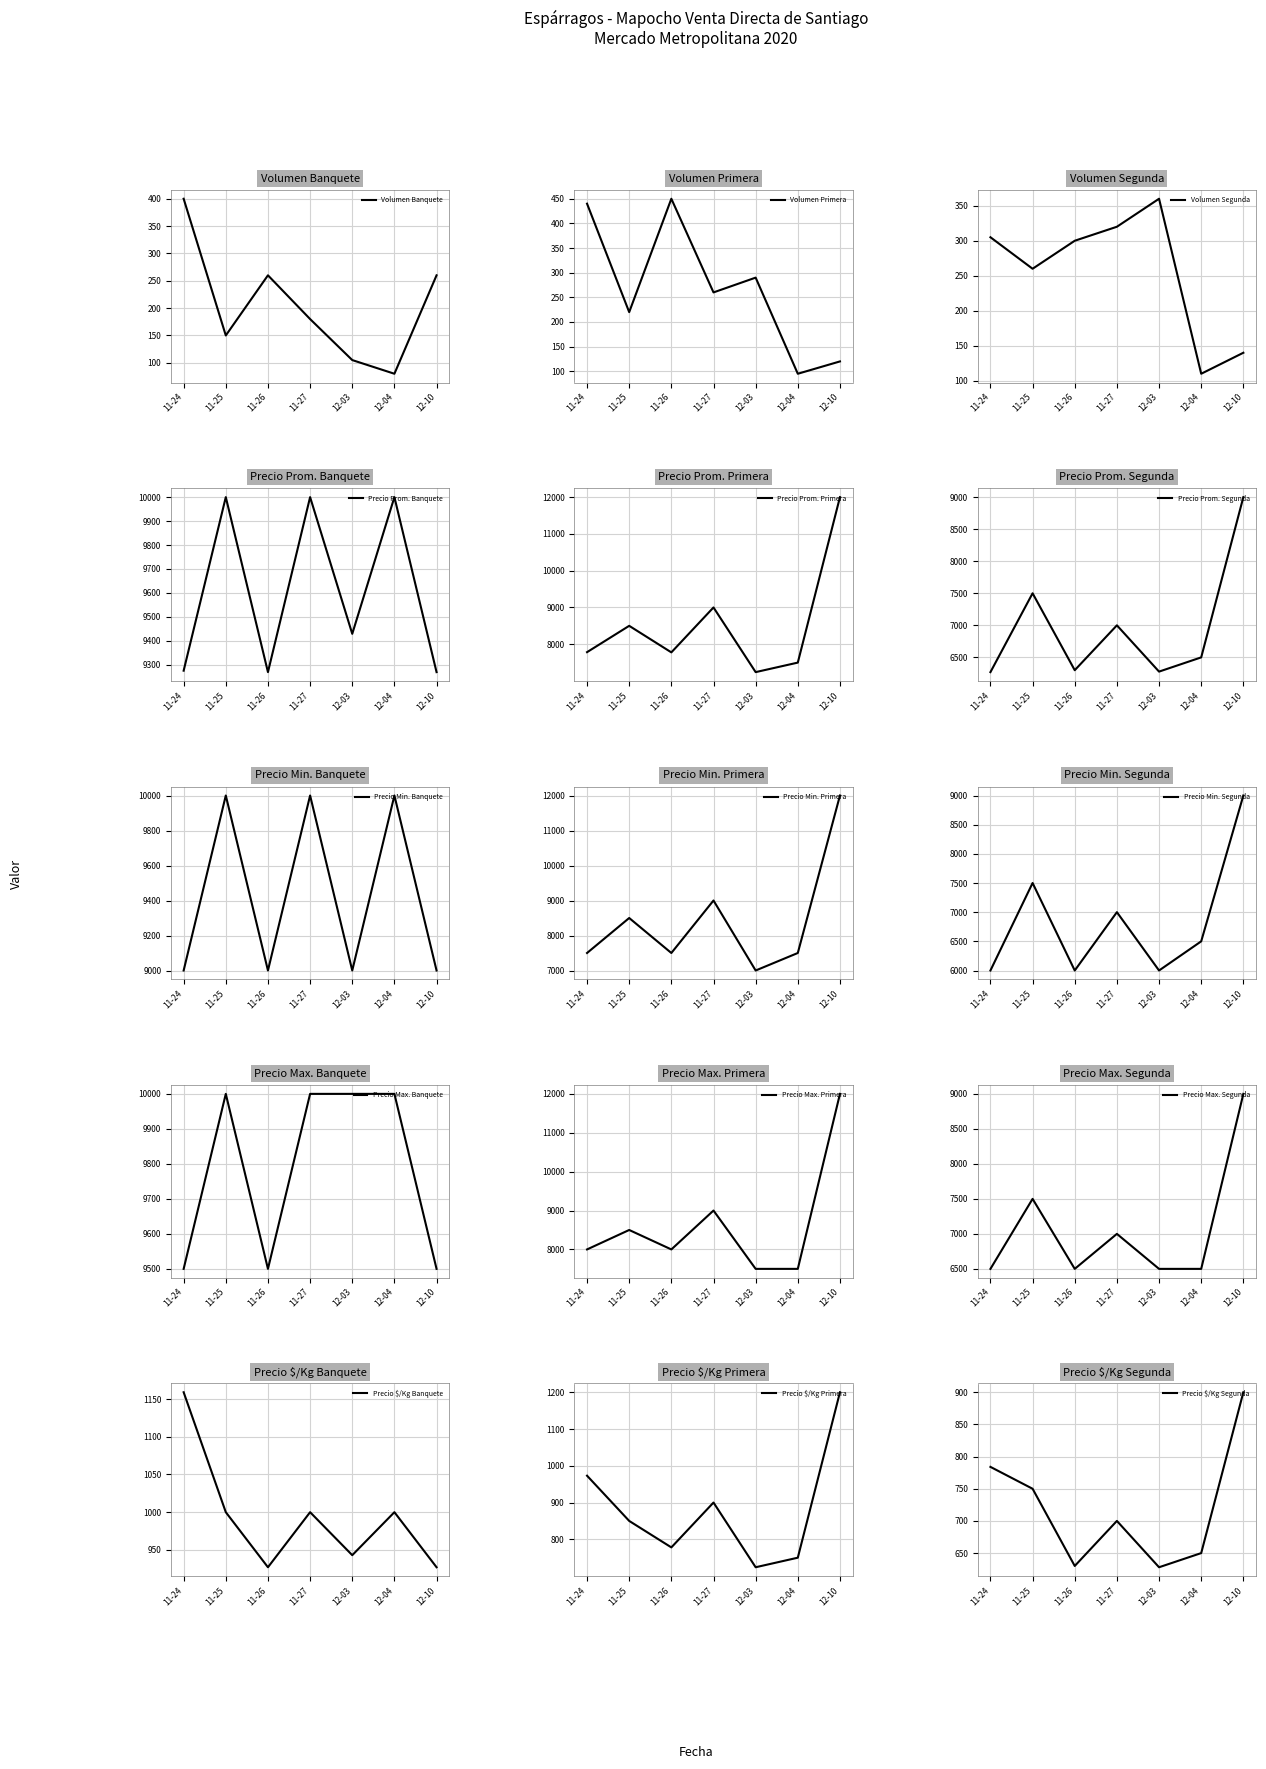

What is the difference between the maximum and second lowest values in the Segunda series?

220